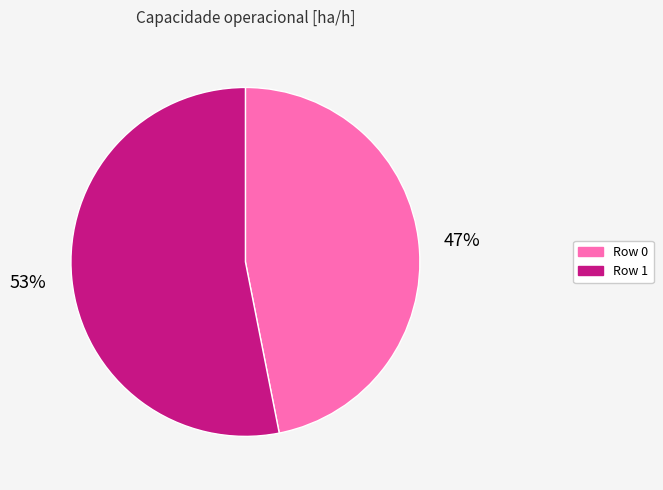

To the nearest percent, what is the difference between the largest and smallest slice percentages?

6%